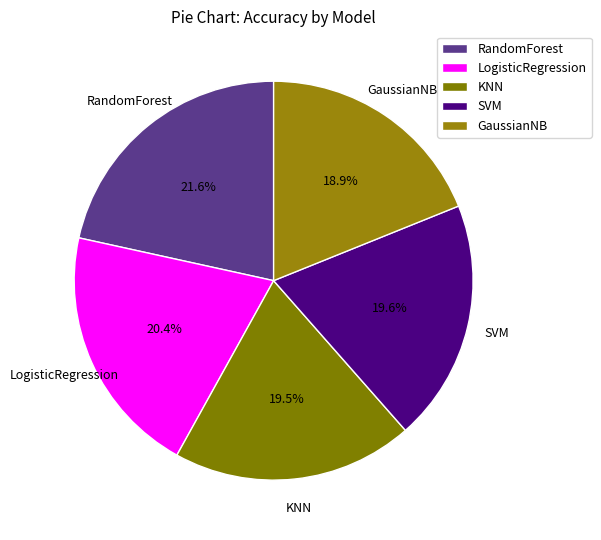

What is the smallest slice in the pie chart?

GaussianNB